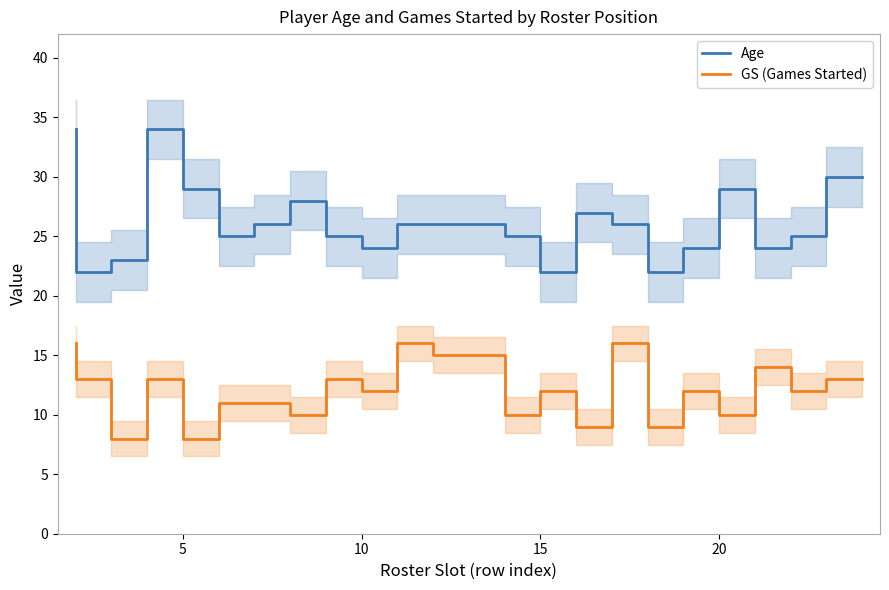

True or false: GS (Games Started) and Age intersect in this chart.

False